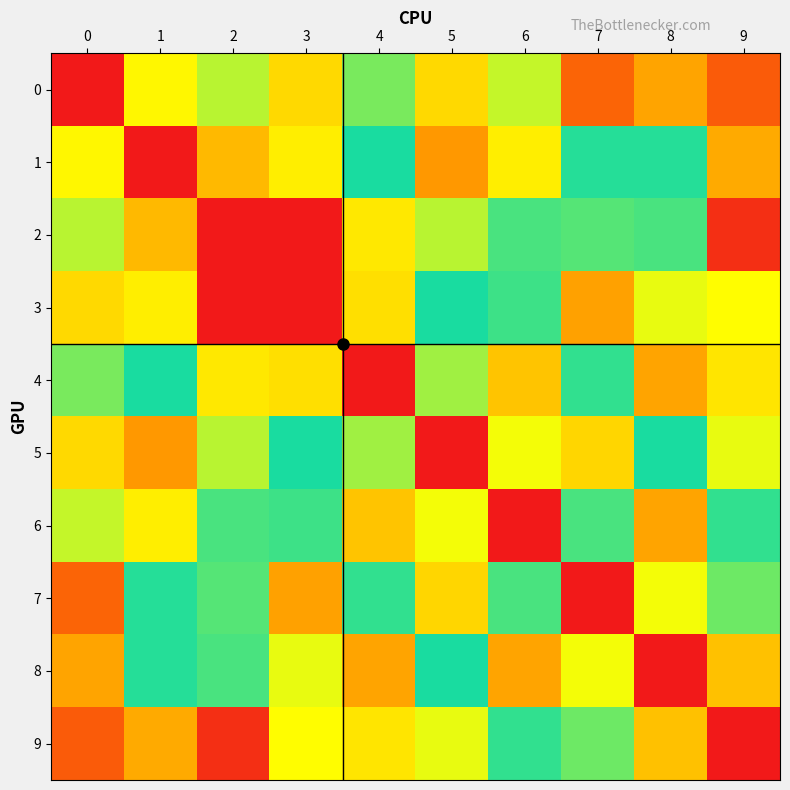

What is the difference between the highest and lowest values at 8?

1.9